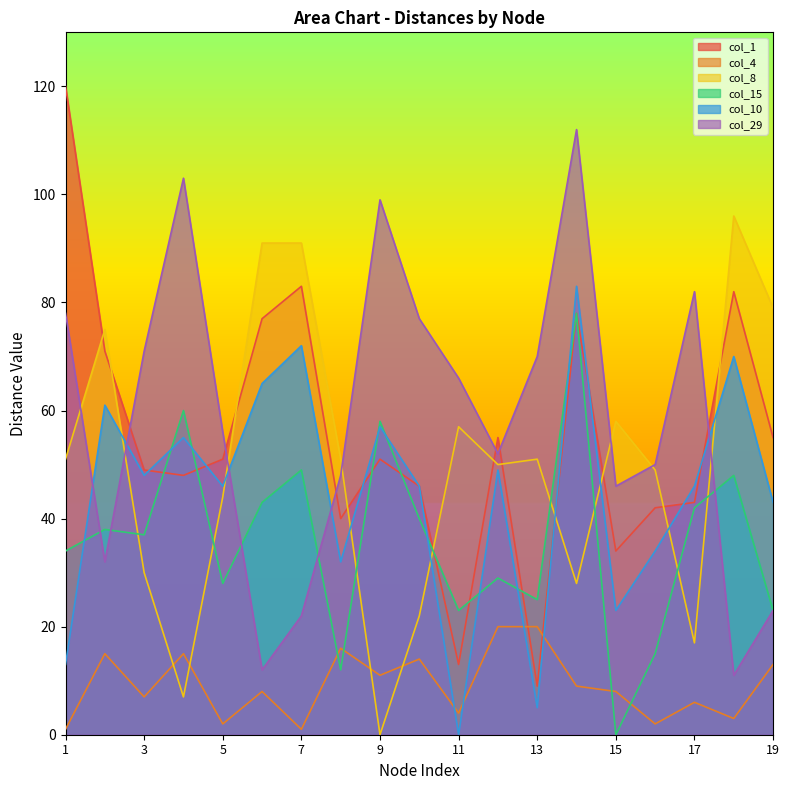

At 2, list the series in order from smallest to largest.

col_4, col_29, col_15, col_10, col_1, col_8